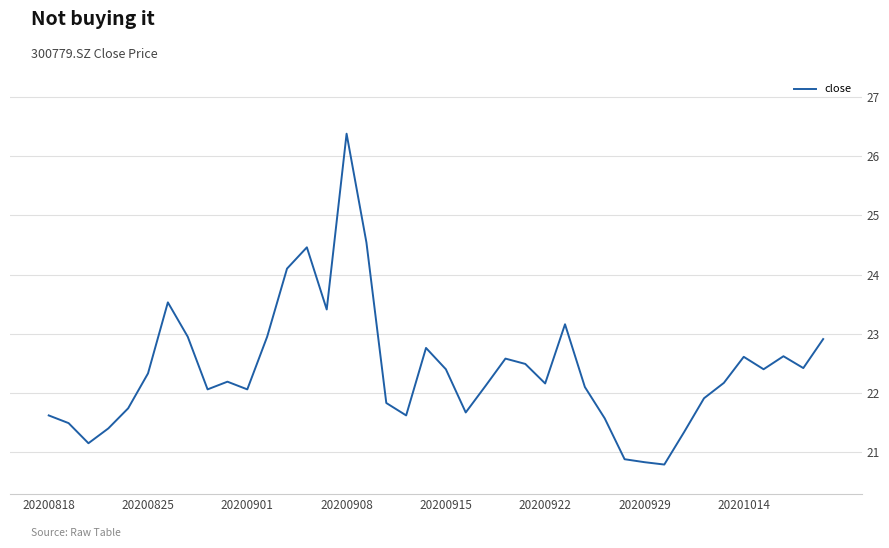

What is the smallest value displayed?

20.8